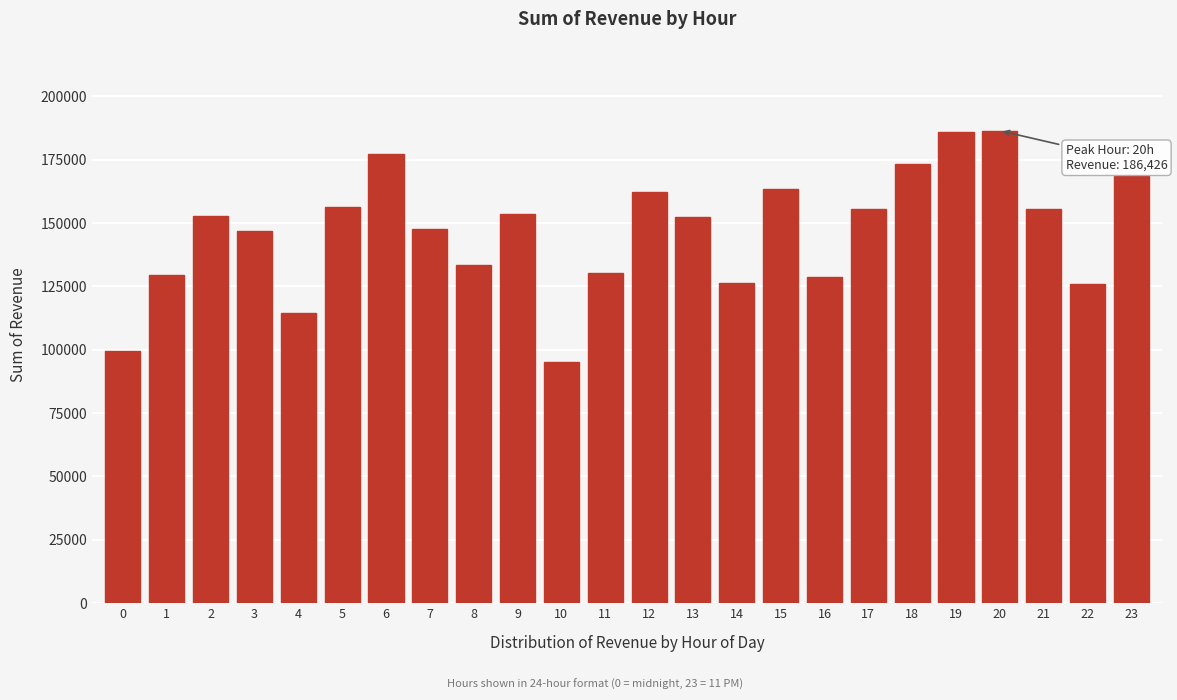

Between 5 and 20, which is larger?

20